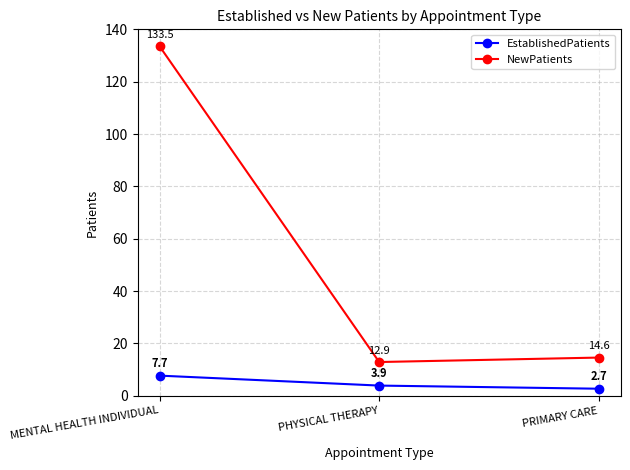

At which category is the sum across all series the highest?

MENTAL HEALTH INDIVIDUAL